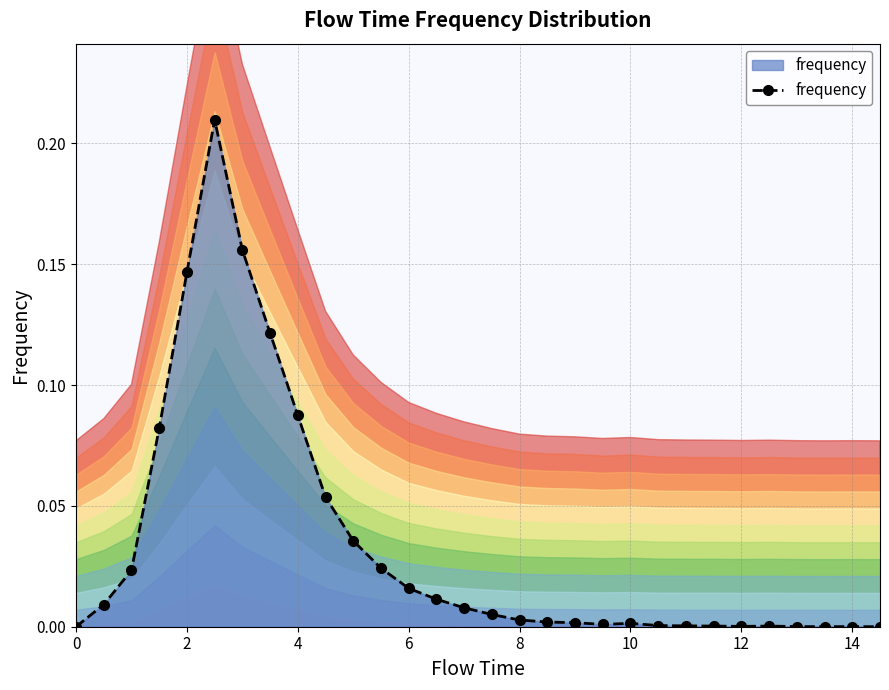

Reading left to right, transcribe all the data shown in this chart.

0.0	0.0	0.0	0.1	0.1	0.2	0.2	0.1	0.1	0.1	0.0	0.0	0.0	0.0	0.0	0.0	0.0	0.0	0.0	0.0	0.0	0.0	0.0	0.0	0.0	0.0	0.0	0.0	0.0	0.0